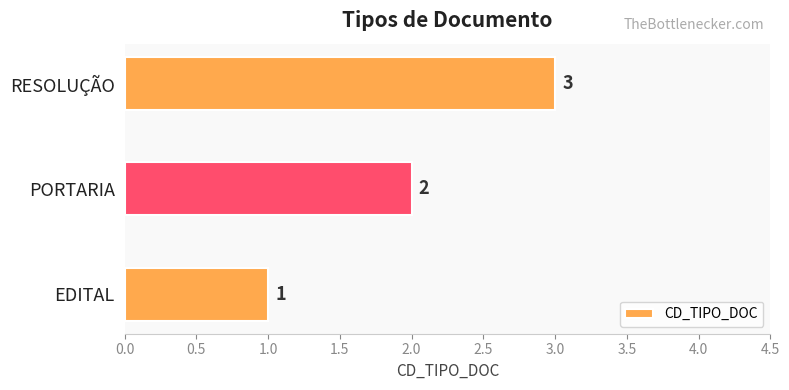

List the labels in order of value, smallest first.

EDITAL, PORTARIA, RESOLUÇÃO